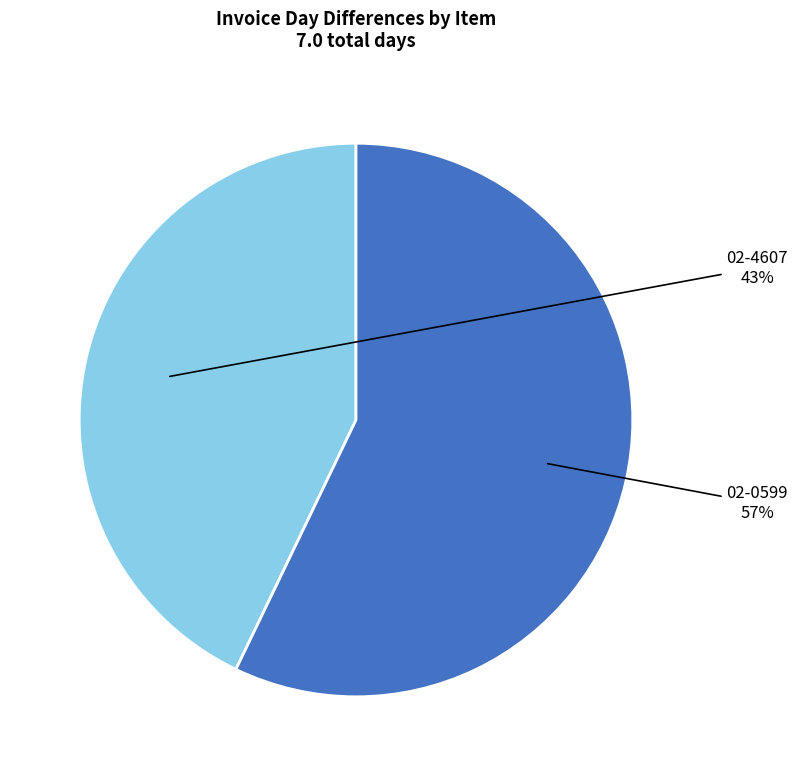

To the nearest percent, what portion does 02-4607 represent?

43%